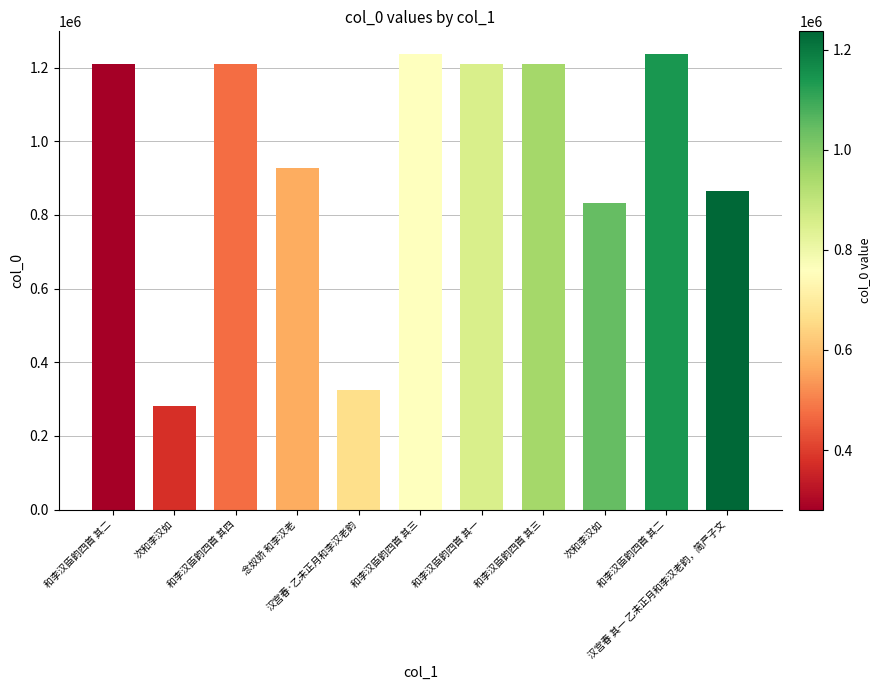

Is it true that the value at 汉宫春·乙未正月和李汉老韵 is 324731?

True